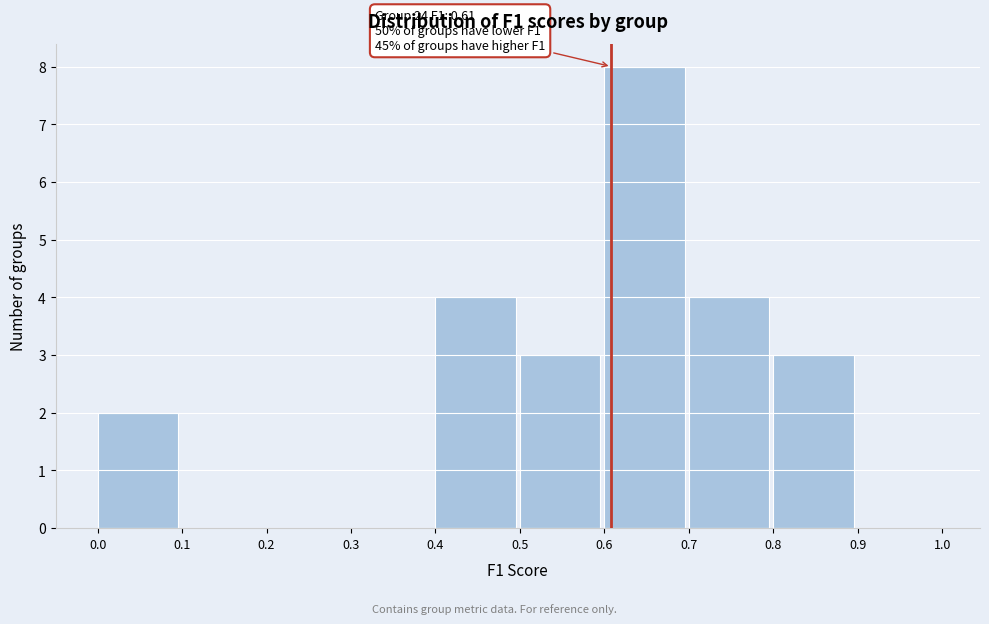

Over which range of the x-axis is the bar tallest?

0.6 to 0.7